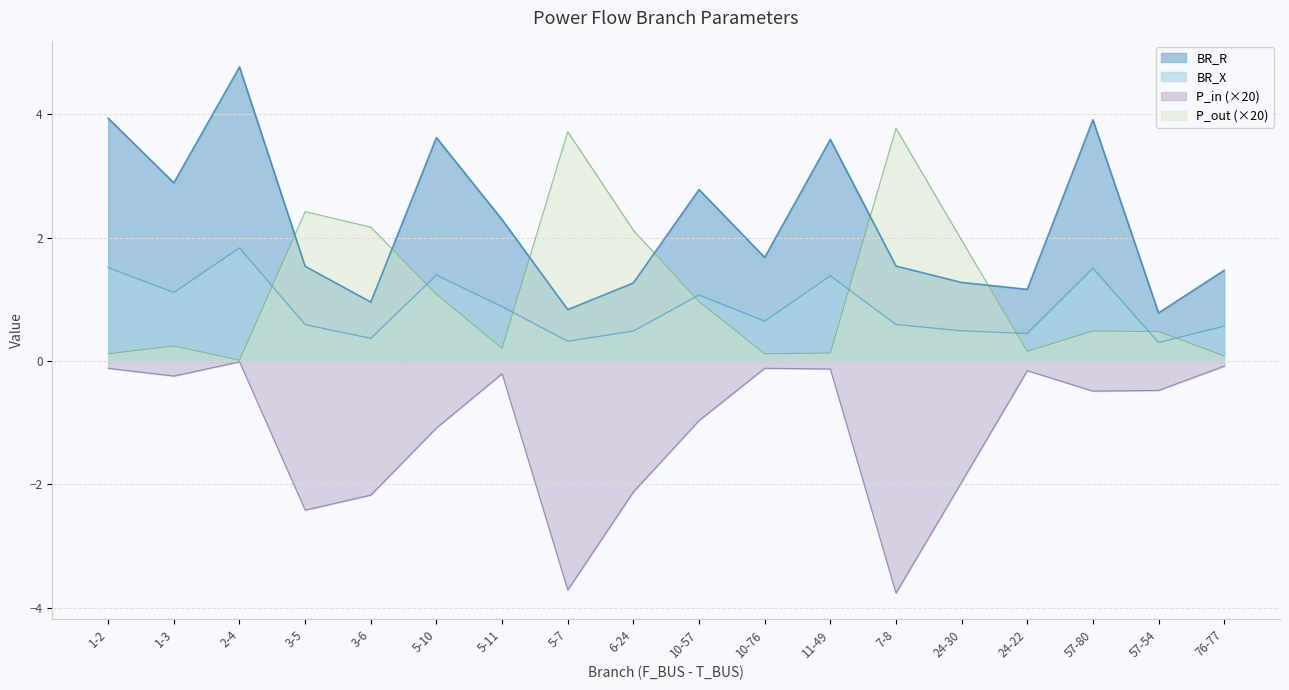

How many data points in BR_R are less than 1?

3